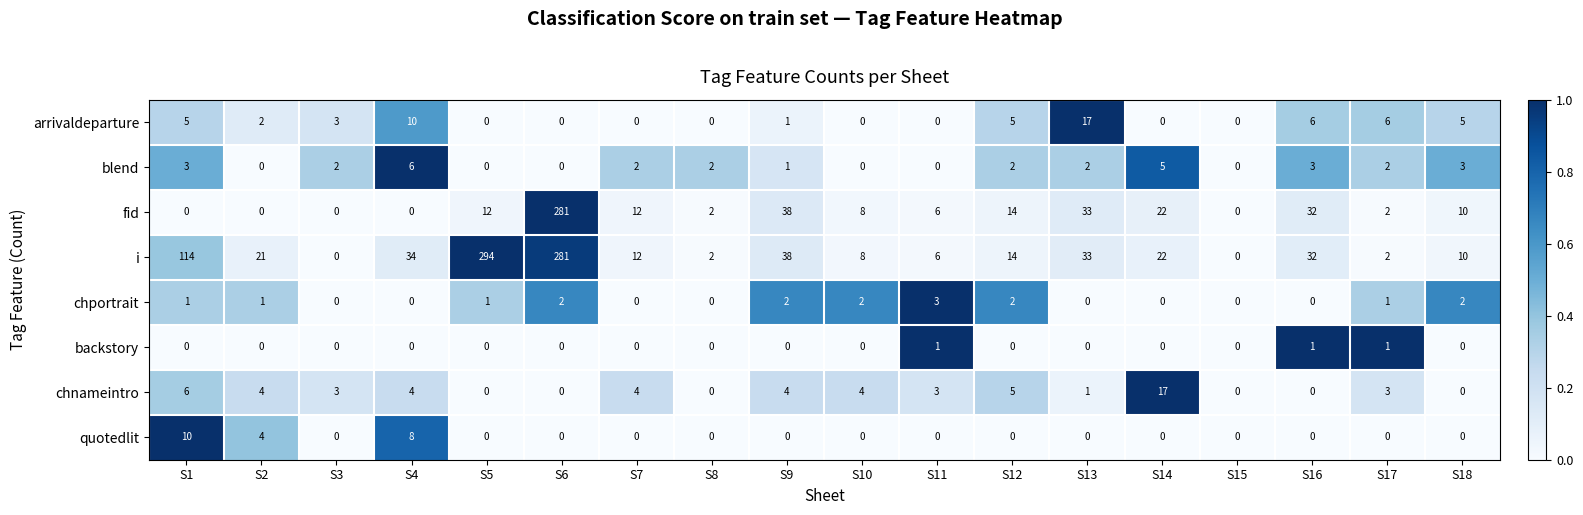

What is the greatest value displayed?

294